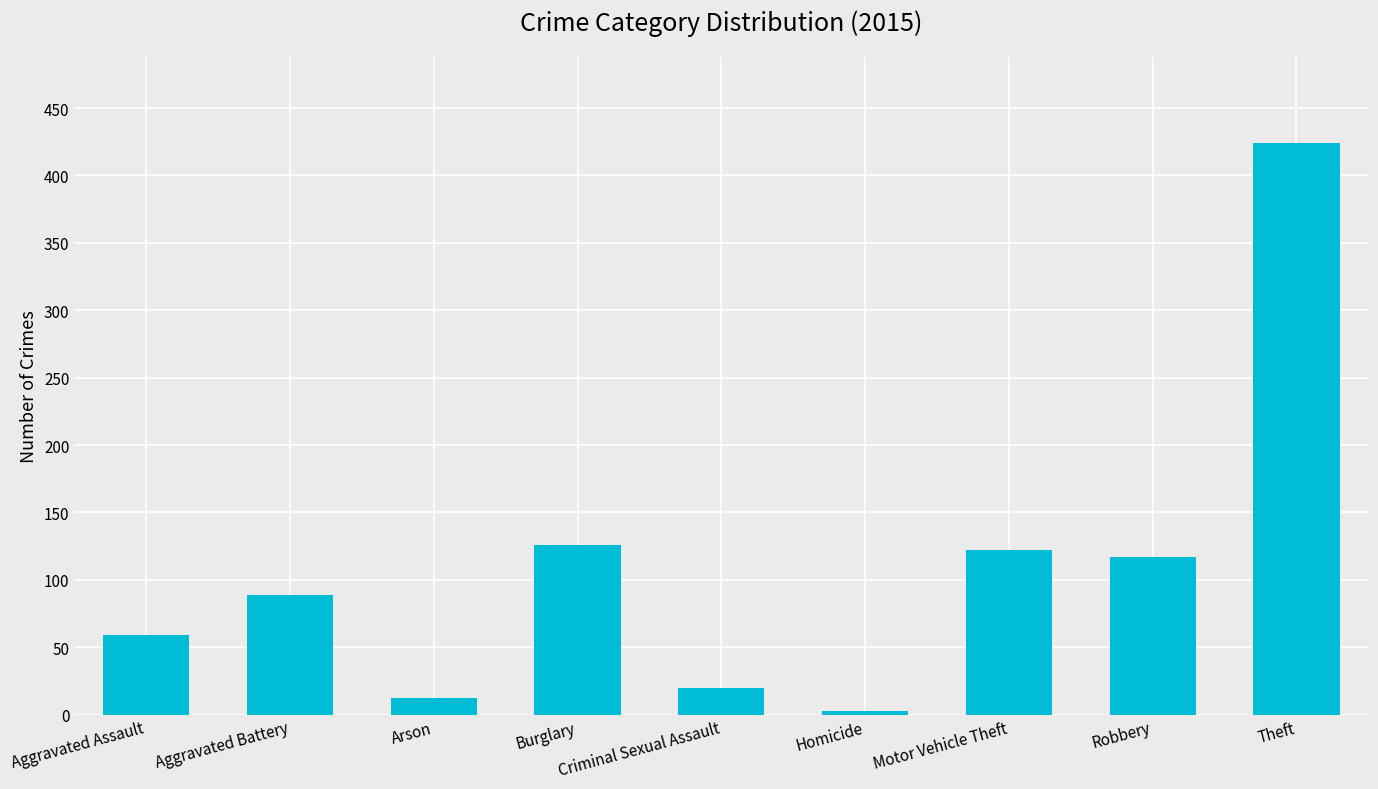

What is the difference between the maximum and second lowest values?

412